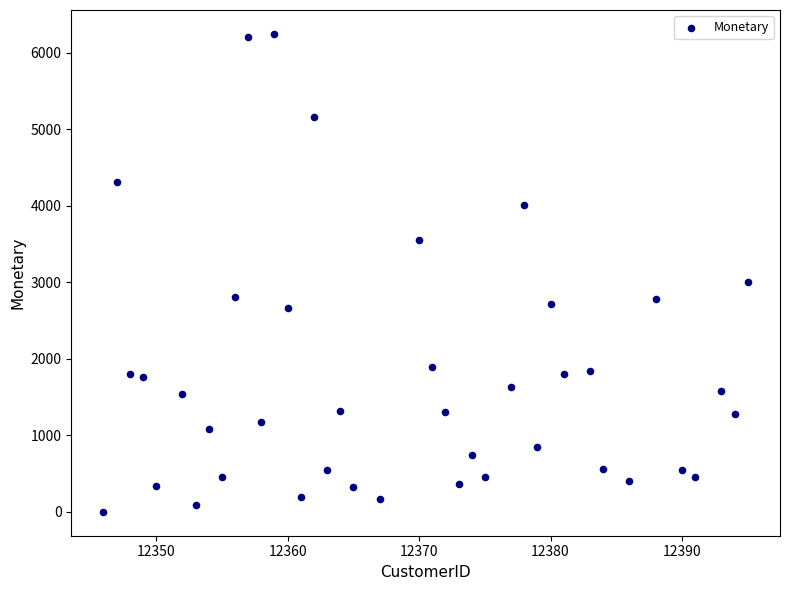

What Y value in the scatter plot is closest to 3122?

2998.3